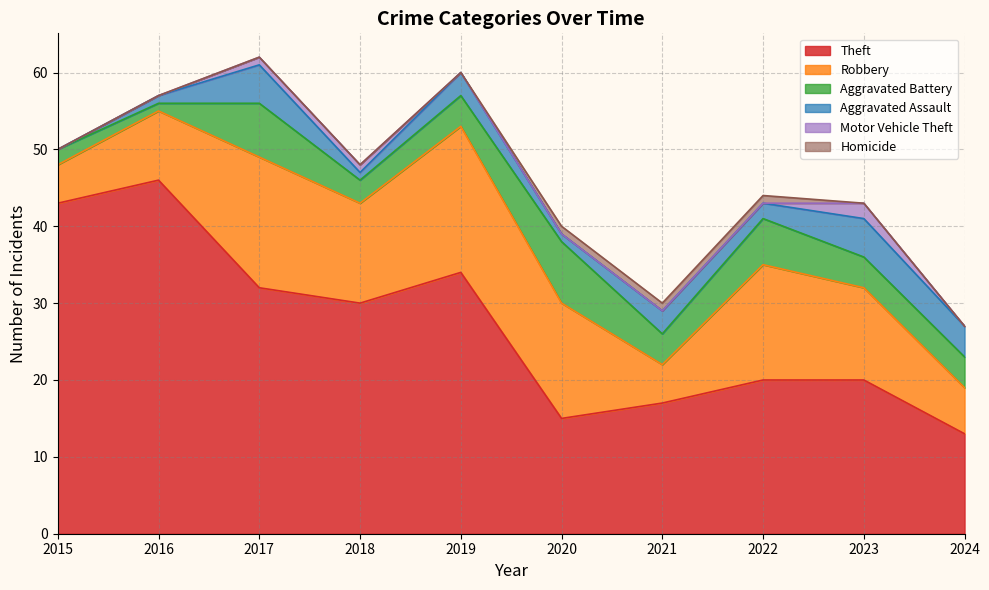

Reading left to right, extract all data points from this chart.

Theft: 2015=43	2016=46	2017=32	2018=30	2019=34	2020=15	2021=17	2022=20	2023=20	2024=13
Robbery: 2015=5	2016=9	2017=17	2018=13	2019=19	2020=15	2021=5	2022=15	2023=12	2024=6
Aggravated Battery: 2015=2	2016=1	2017=7	2018=3	2019=4	2020=8	2021=4	2022=6	2023=4	2024=4
Aggravated Assault: 2015=0	2016=1	2017=5	2018=1	2019=3	2020=1	2021=3	2022=2	2023=5	2024=4
Motor Vehicle Theft: 2015=0	2016=0	2017=1	2018=1	2019=0	2020=0	2021=0	2022=0	2023=2	2024=0
Homicide: 2015=0	2016=0	2017=0	2018=0	2019=0	2020=1	2021=1	2022=1	2023=0	2024=0